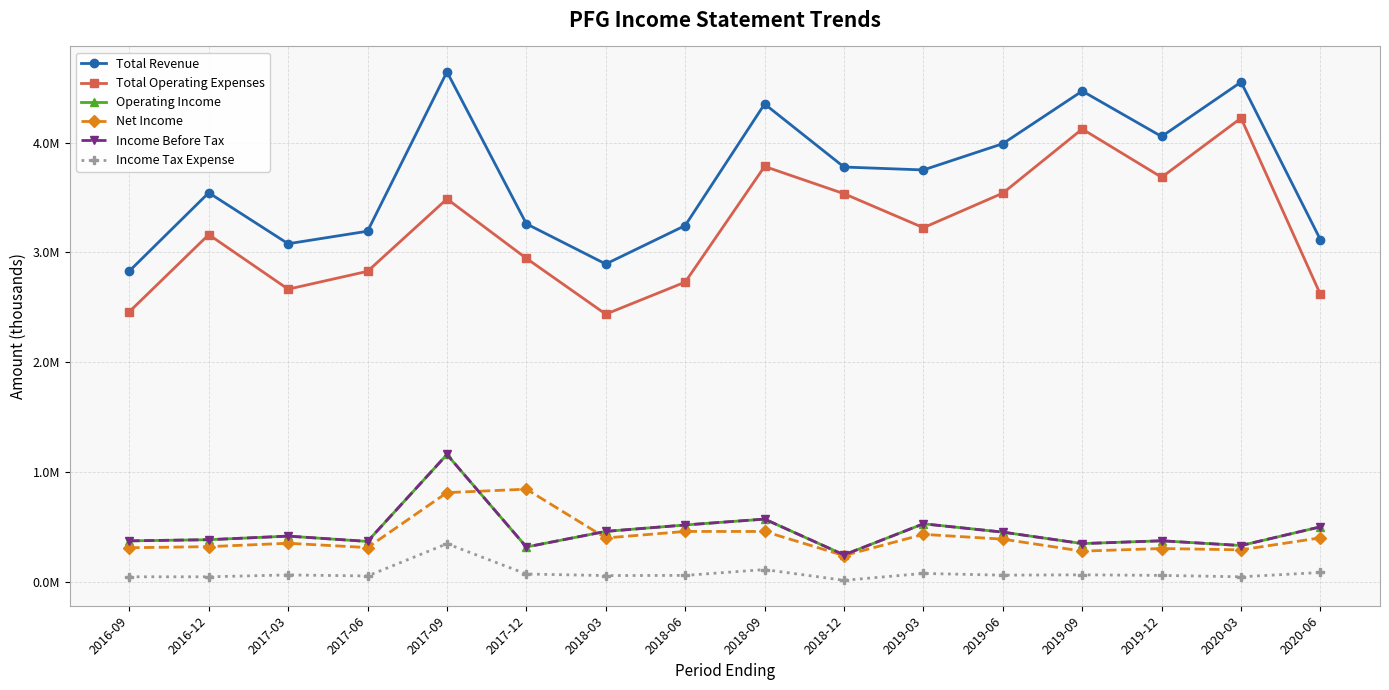

What are all the series names shown in the legend?

Total Revenue, Total Operating Expenses, Operating Income, Net Income, Income Before Tax, Income Tax Expense